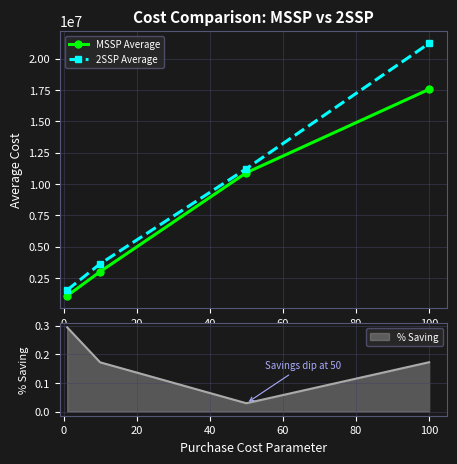

How many data points in MSSP Average are above 10898959?

2